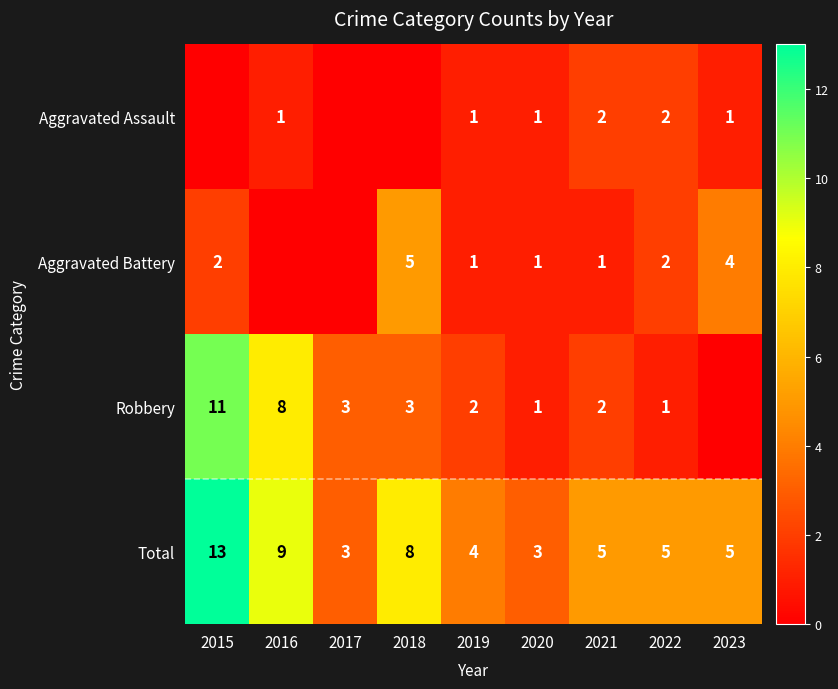

Is it true that Robbery equals 2 at 2021?

True